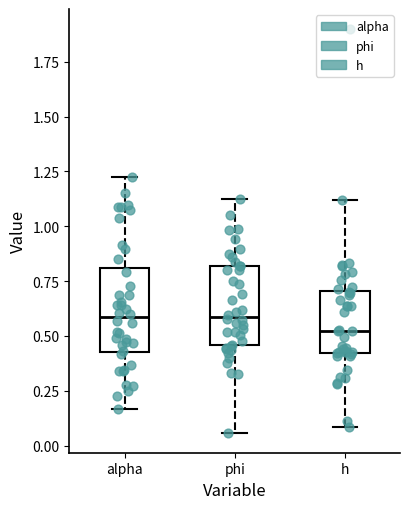

Which box's median line is the lowest?

h